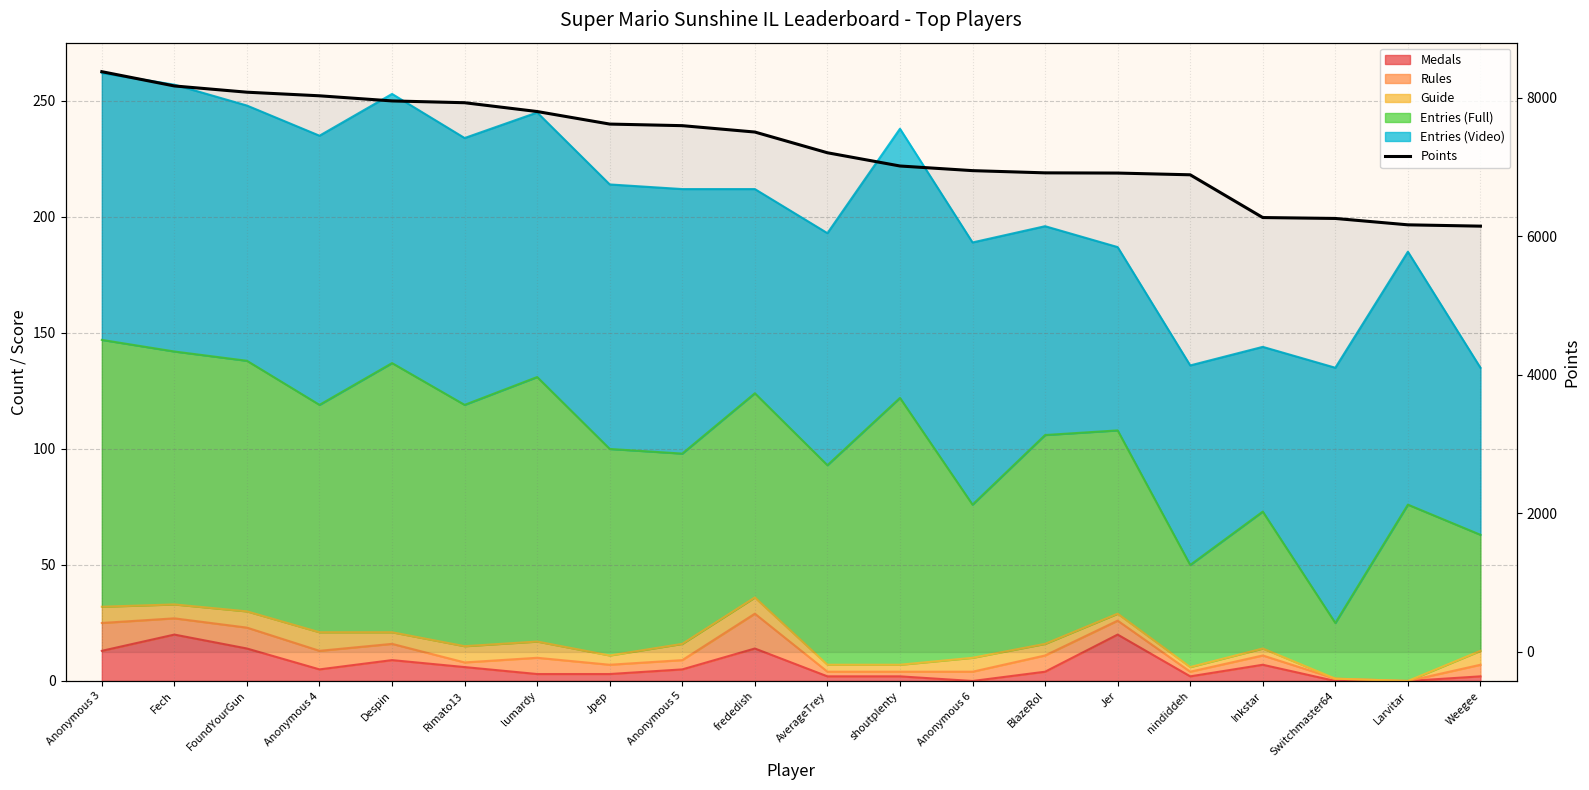

How many values are below 7503?

10